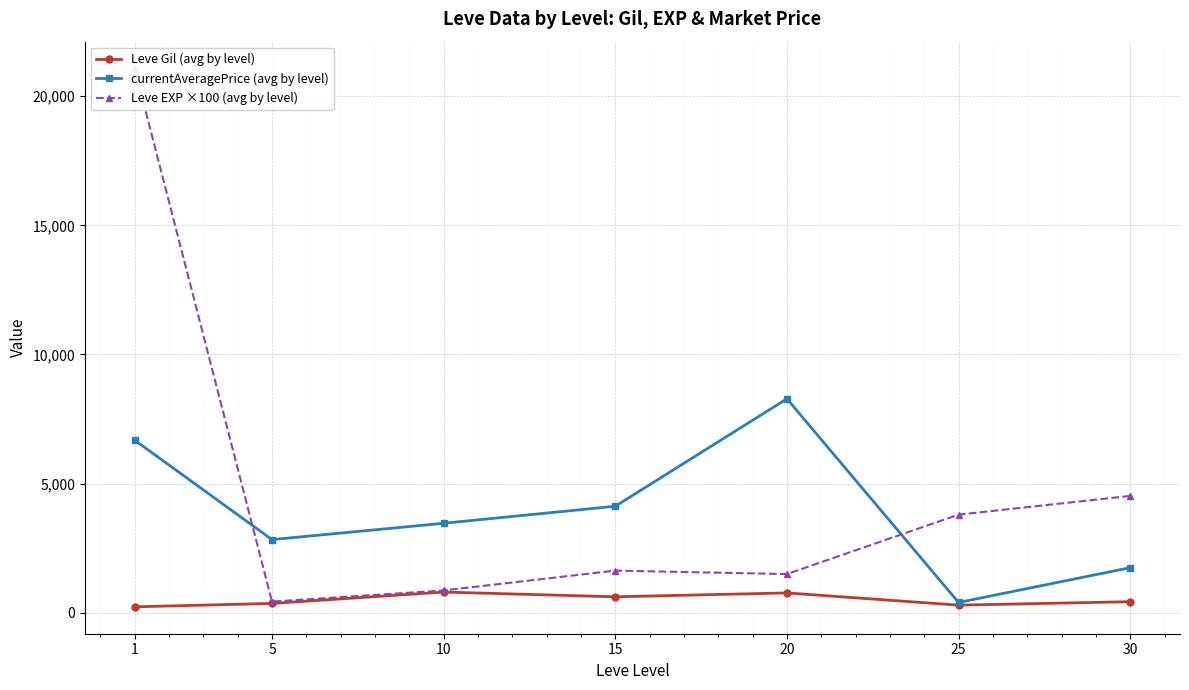

How many categories are shown in the chart?

7